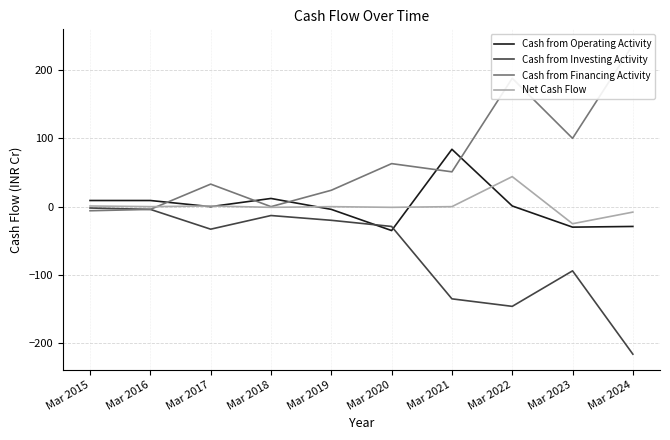

What is the difference between the maximum and minimum values in the Cash from Financing Activity series?

243